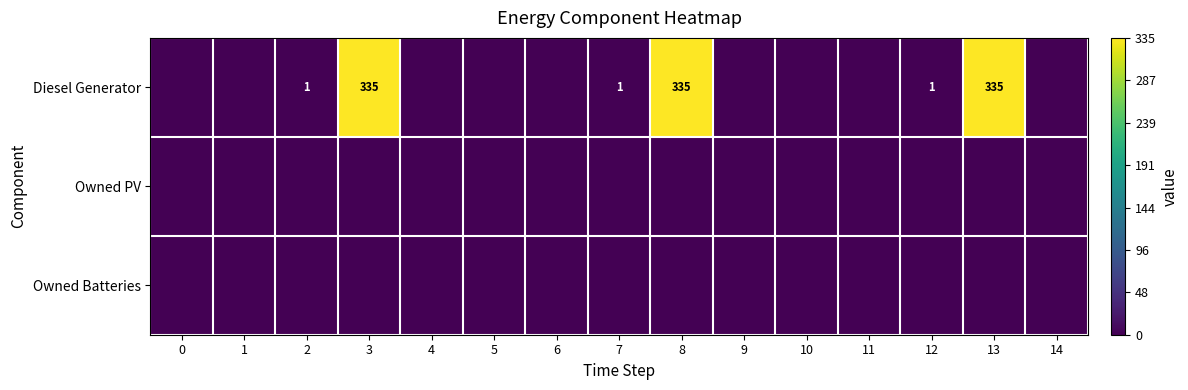

At which label is Diesel Generator closest to 167?

2